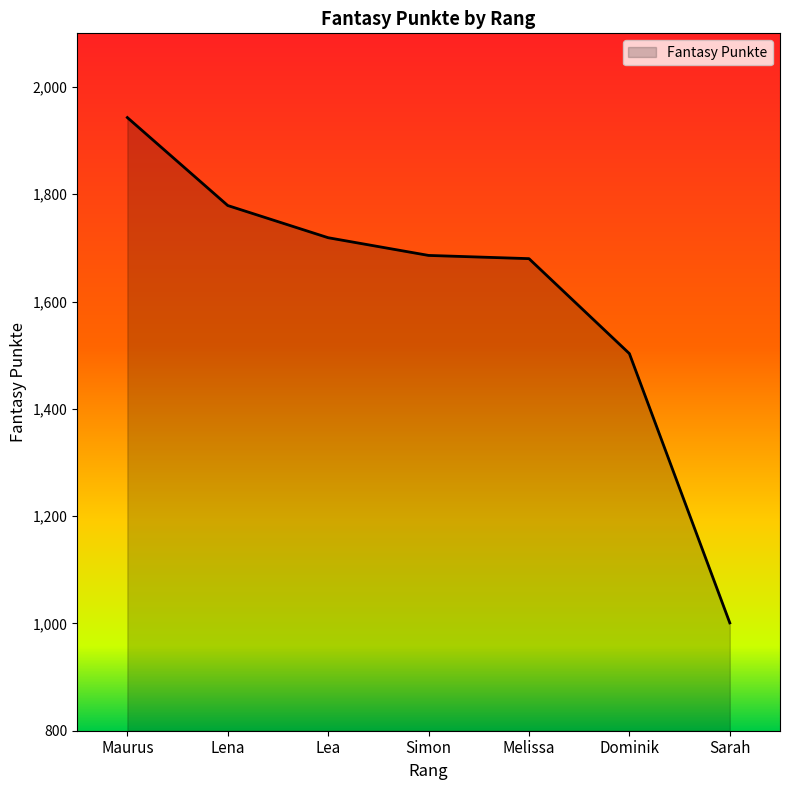

What is the smallest value displayed?

1001